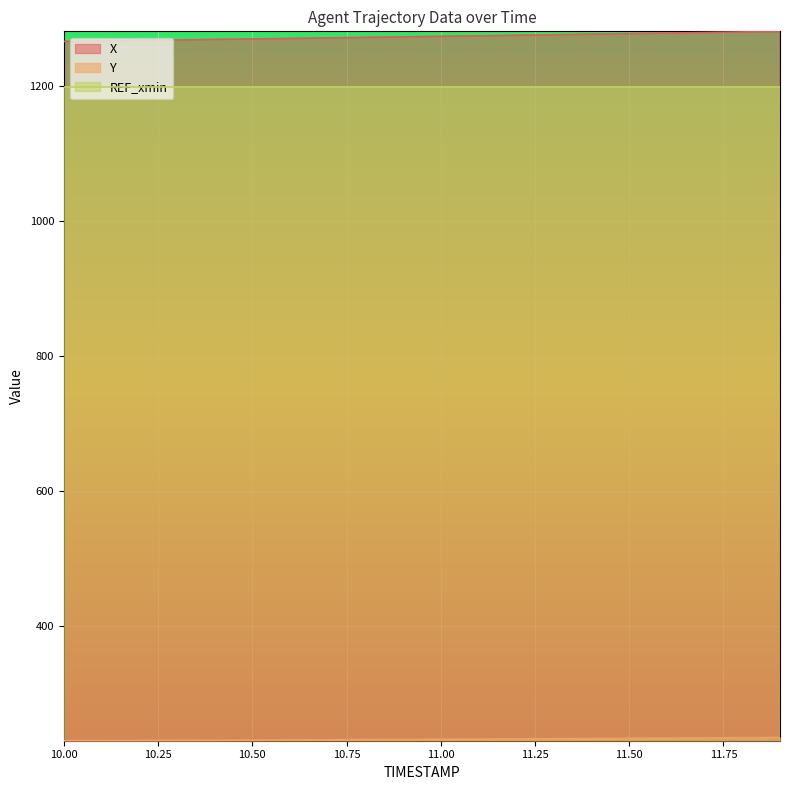

At which category is the sum across all series the highest?

11.9